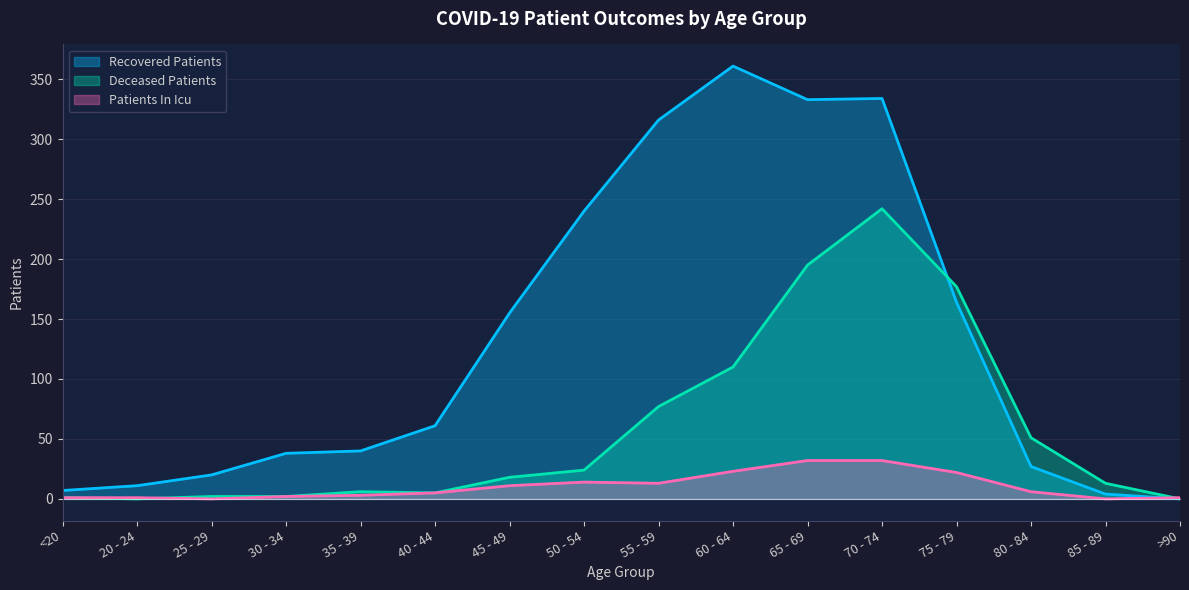

How many lines are shown in the chart?

3